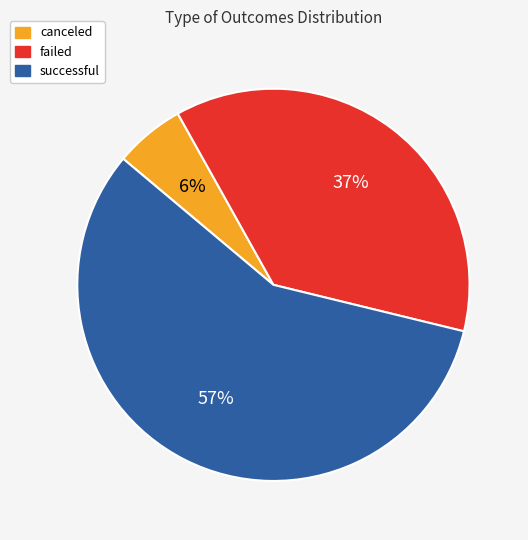

What is the smallest slice in the pie chart?

canceled